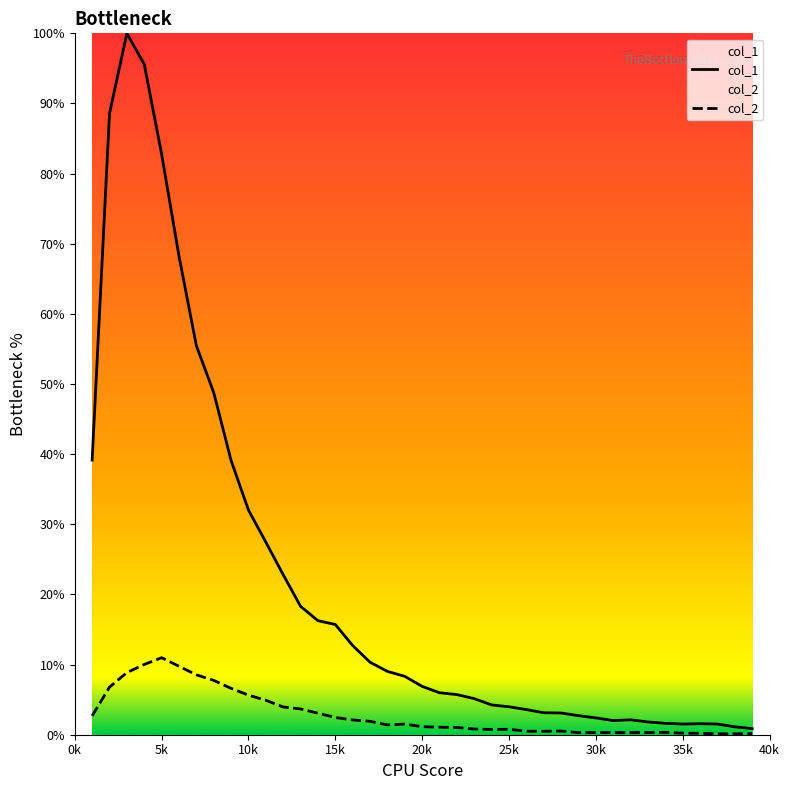

How many data points does each series have?

39